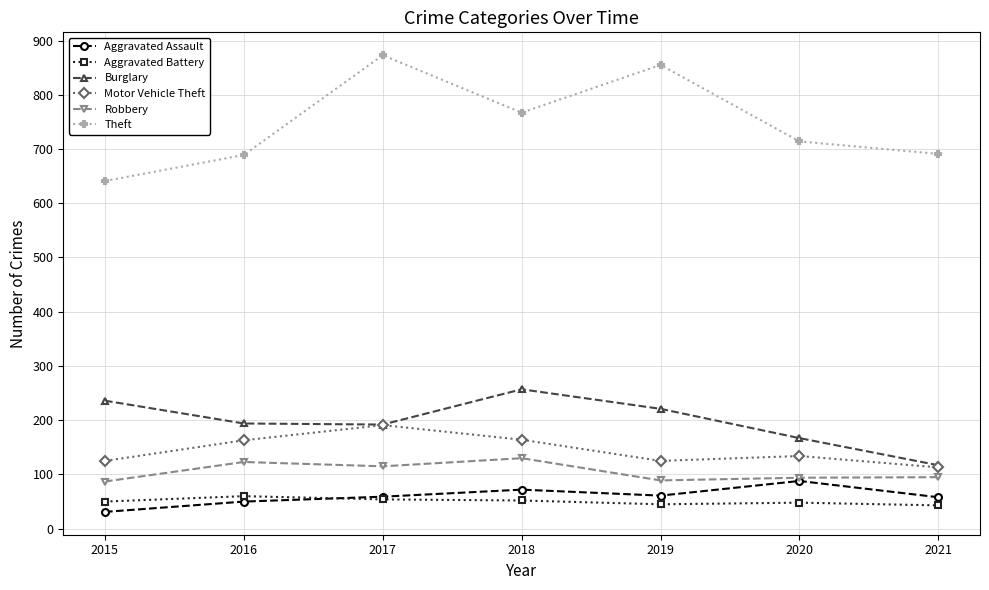

What is the highest value of the Aggravated Battery series?

60